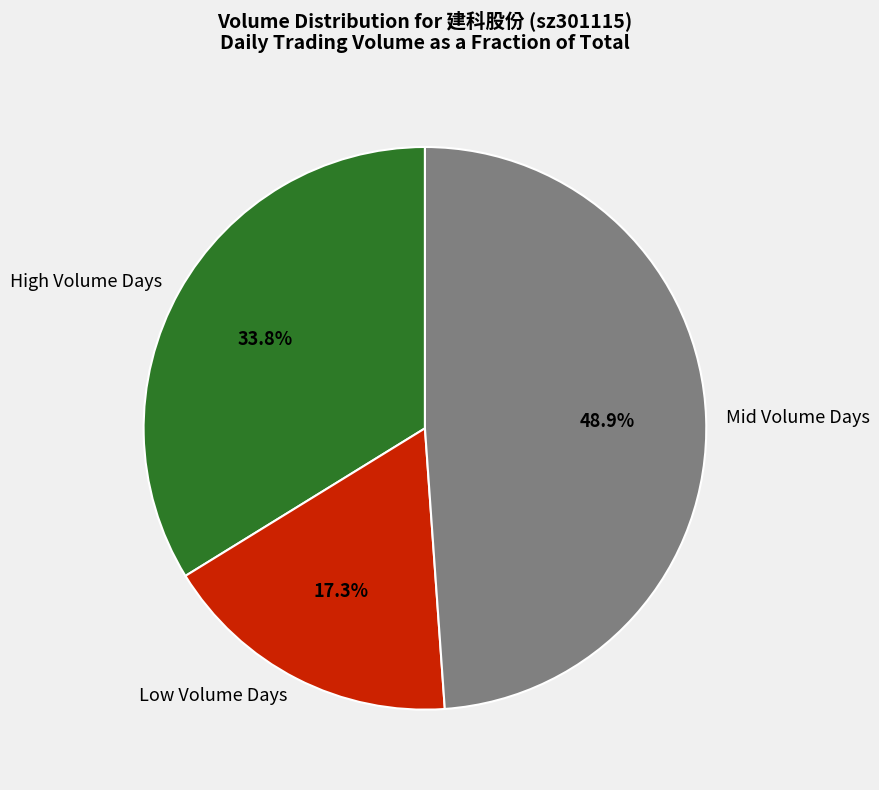

To the nearest percent, what is the average slice percentage?

33%